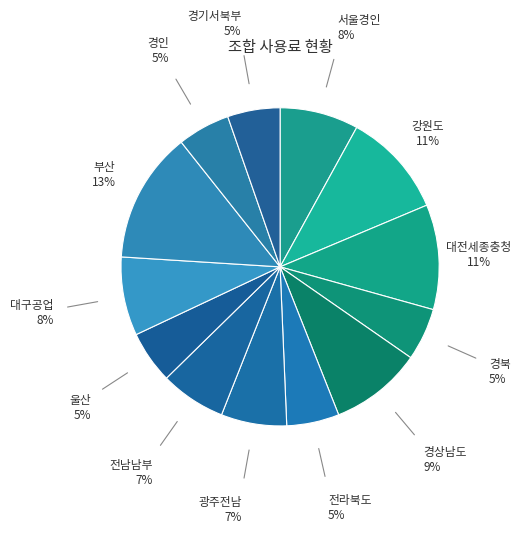

True or false: 전라북도 accounts for 5% of the total.

True